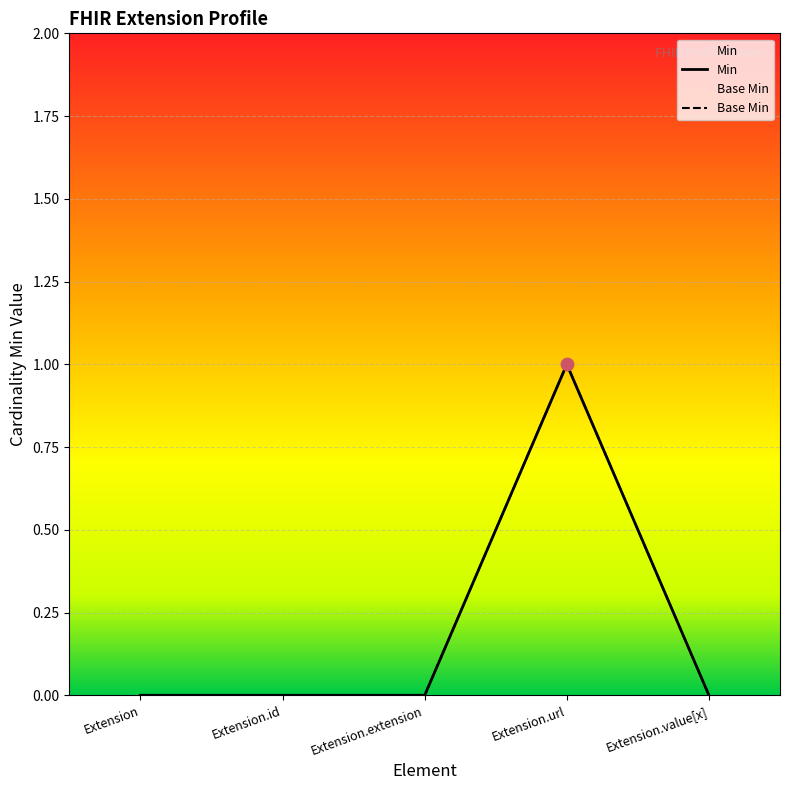

At how many categories does at least one series exceed 0?

1